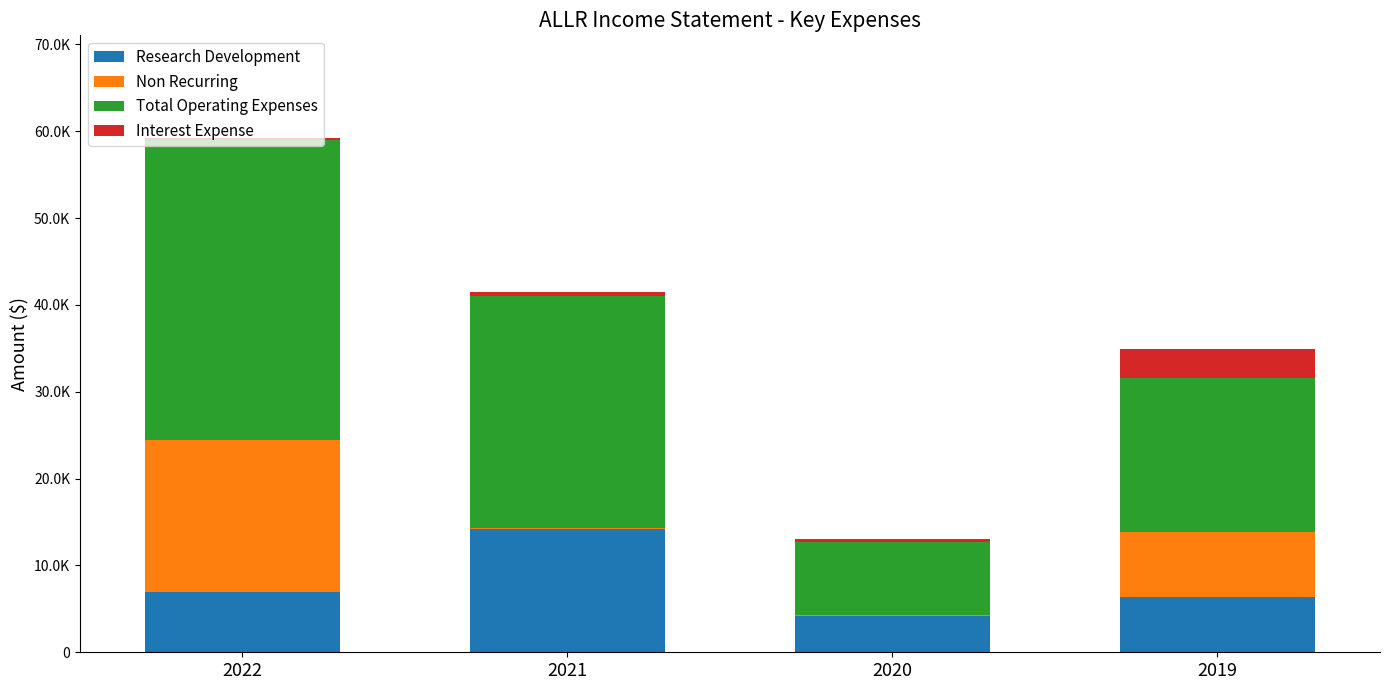

List the series in order of their peak value, highest first.

Total Operating Expenses, Non Recurring, Research Development, Interest Expense